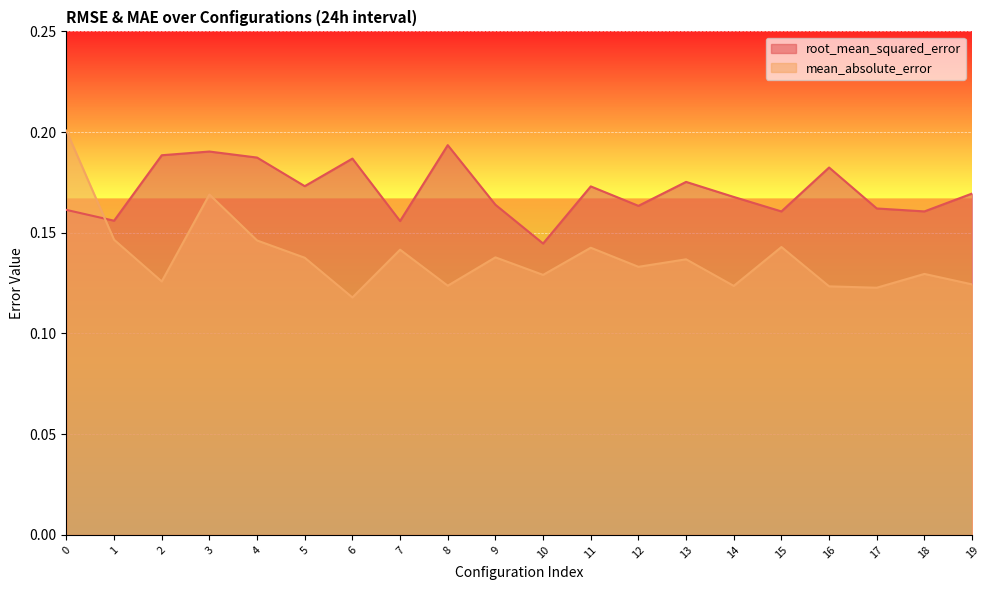

True or false: mean_absolute_error and root_mean_squared_error cross at least once.

True